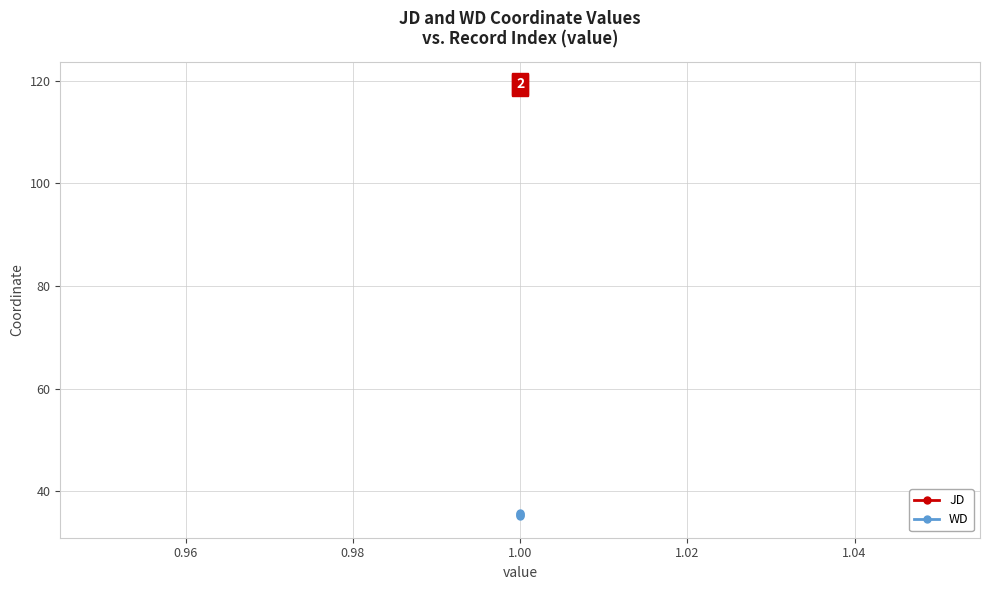

True or false: WD has more than 1 points higher than both neighbors.

False